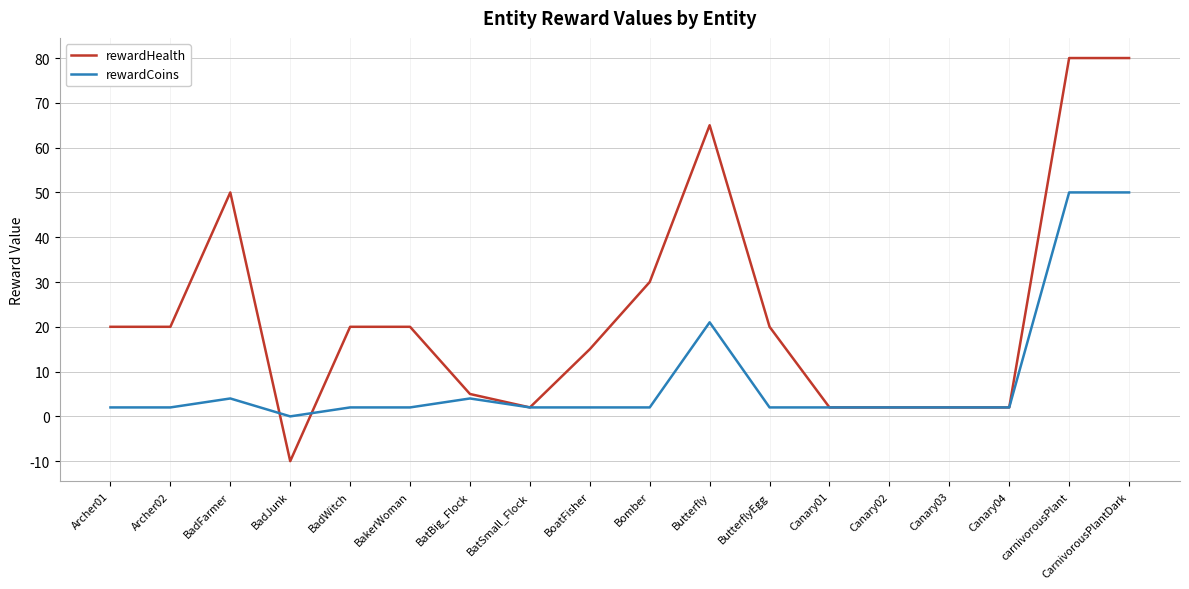

What position from the right is Canary03?

4